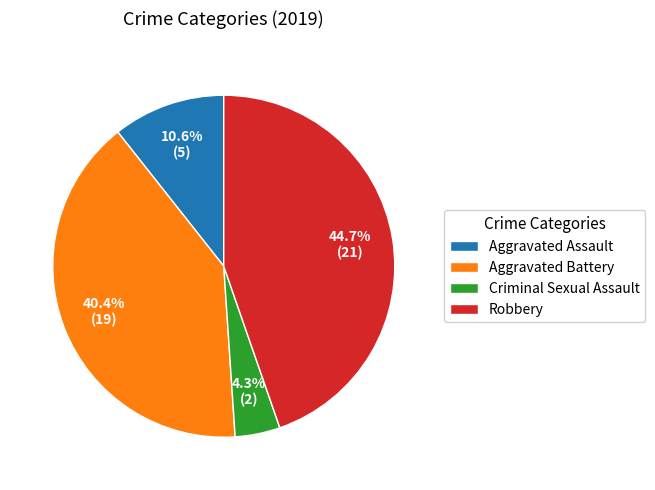

How many segments does this pie chart have?

4